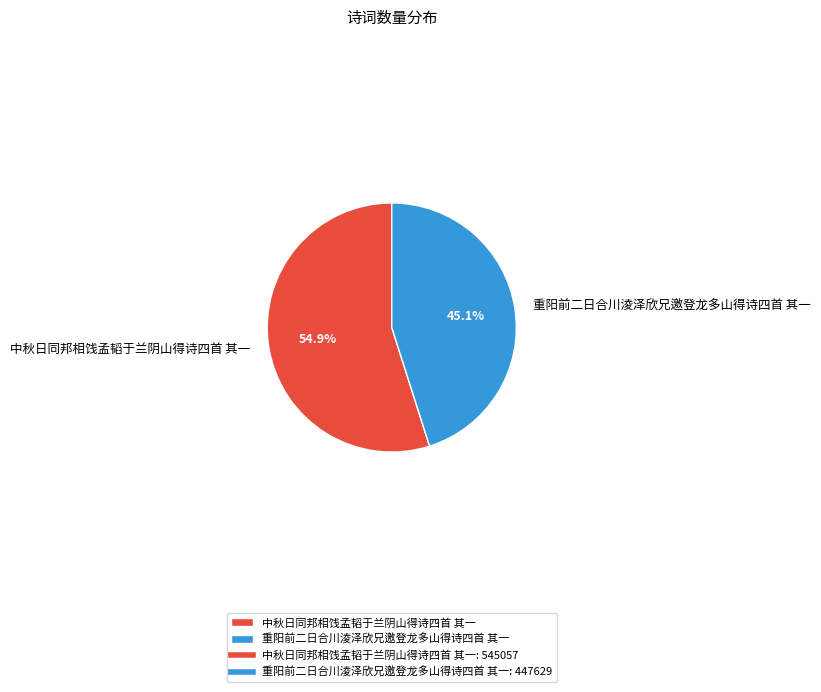

To the nearest percent, what is the difference between the 中秋日同邦相饯孟韬于兰阴山得诗四首 其一 and 重阳前二日合川淩泽欣兄邀登龙多山得诗四首 其一 slice percentages?

10%